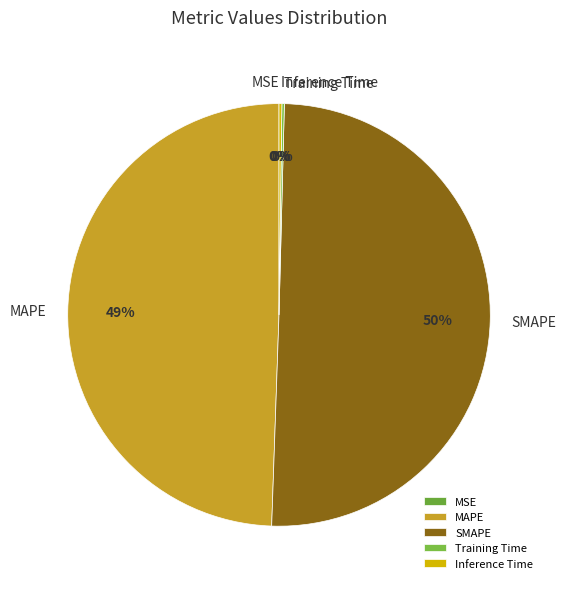

Which slice is the largest?

SMAPE